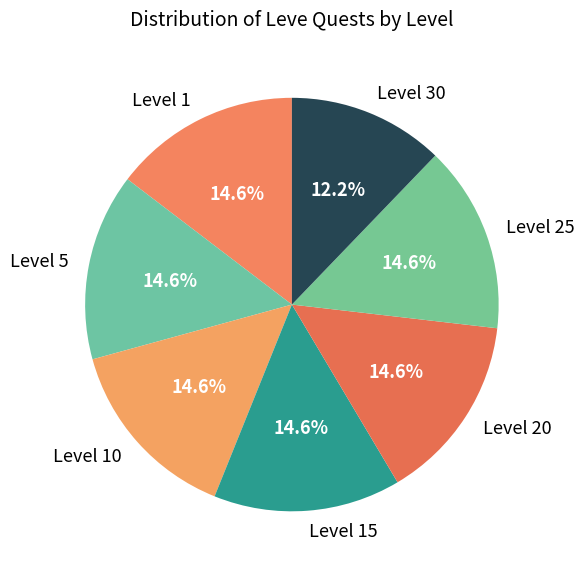

What percentage is NOT represented by Level 10?

85.4%